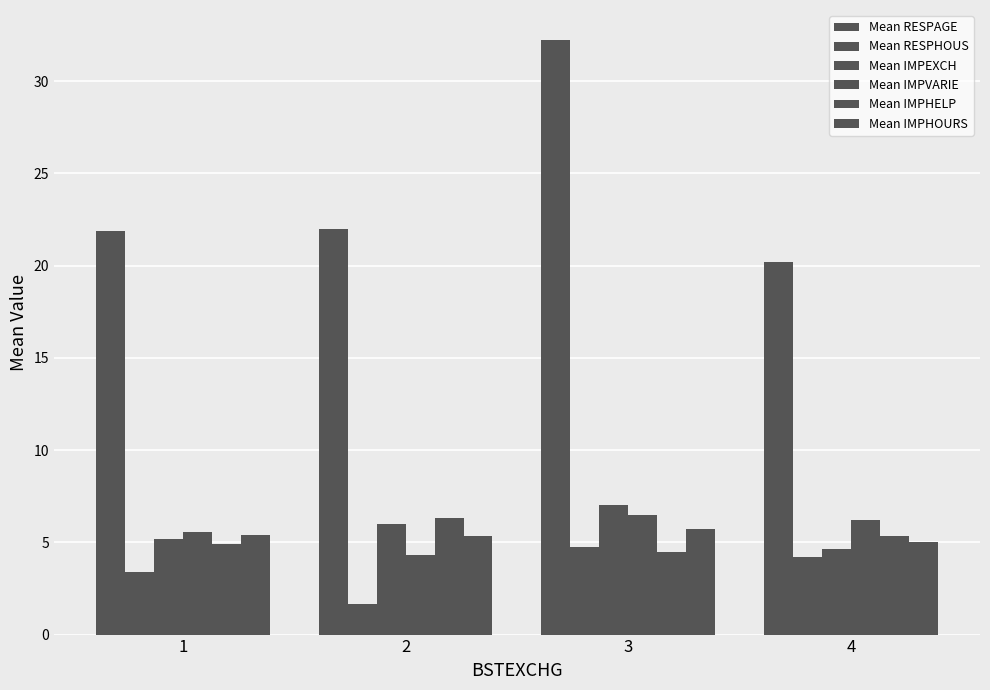

How many bars are there in each group?

6